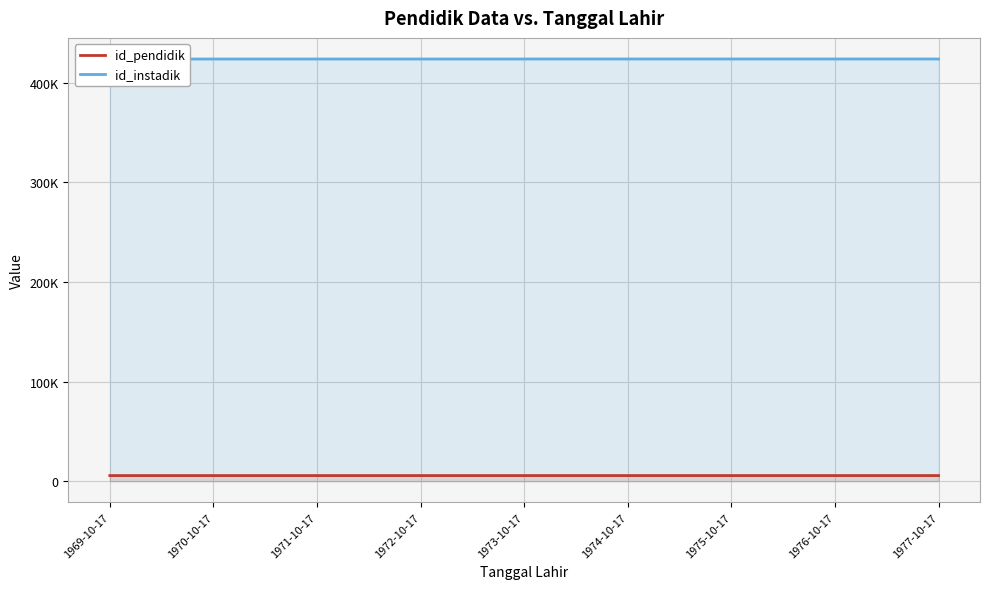

What is the maximum value shown in the chart?

424012